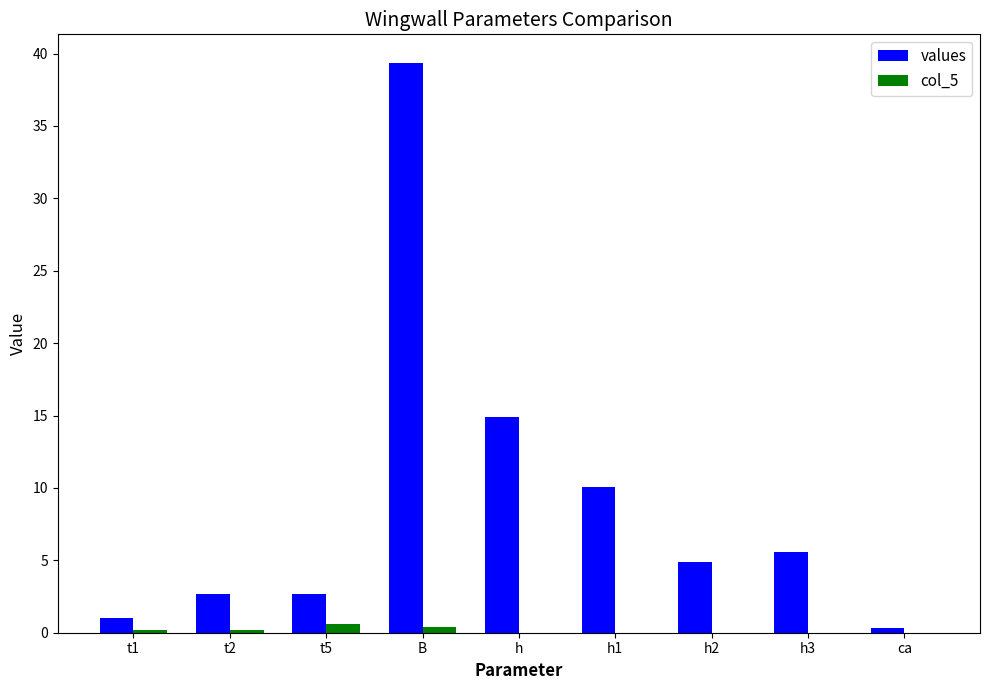

How many groups of bars are there?

9